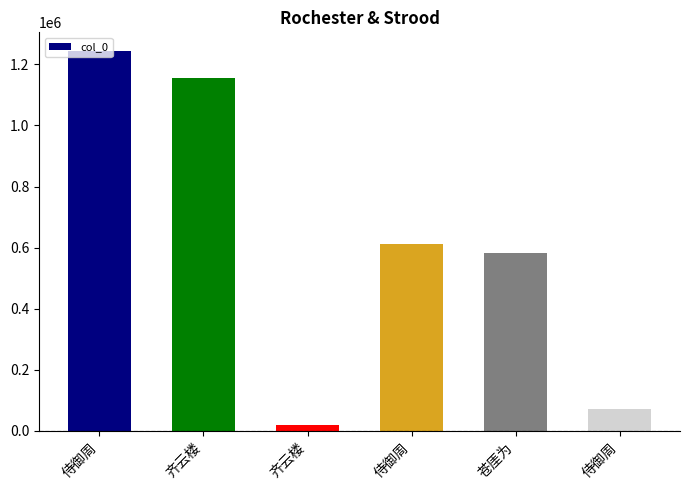

How many data points are less than 611029?

3